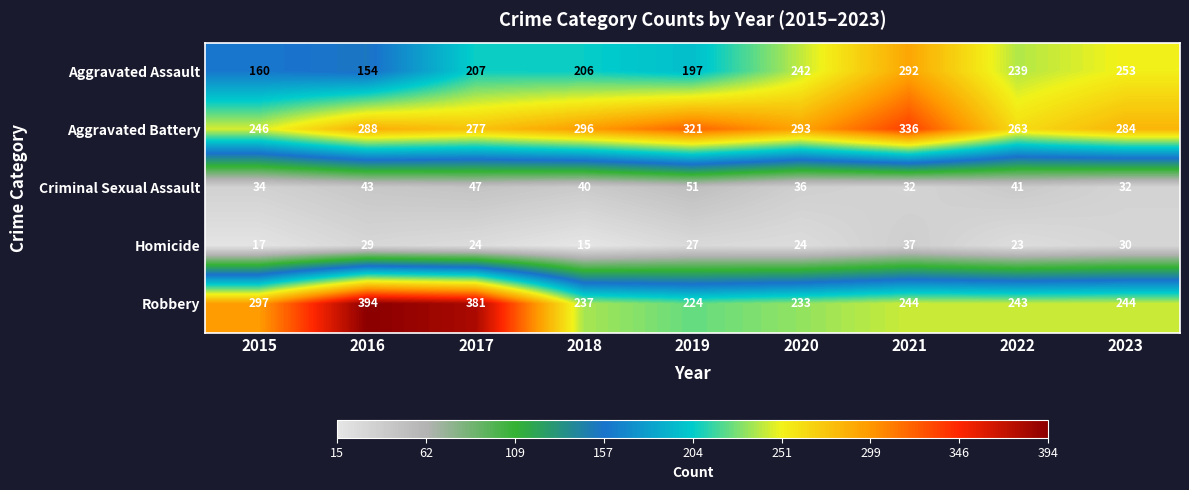

Which series has the largest total across all categories?

Aggravated Battery